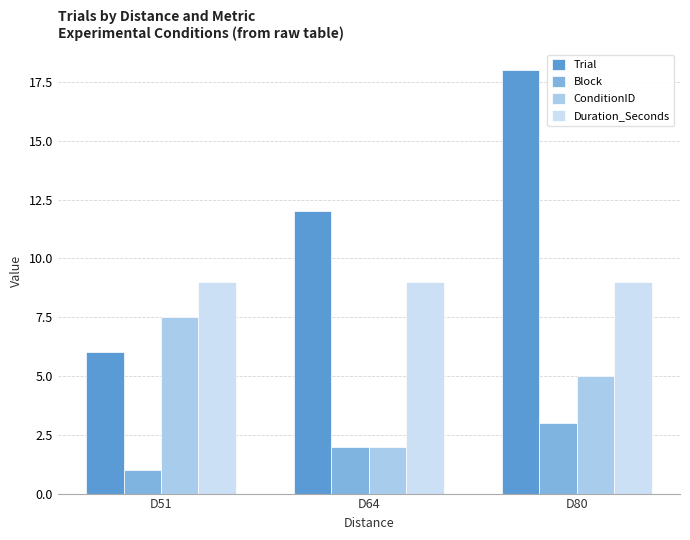

What is the greatest value displayed?

18.0